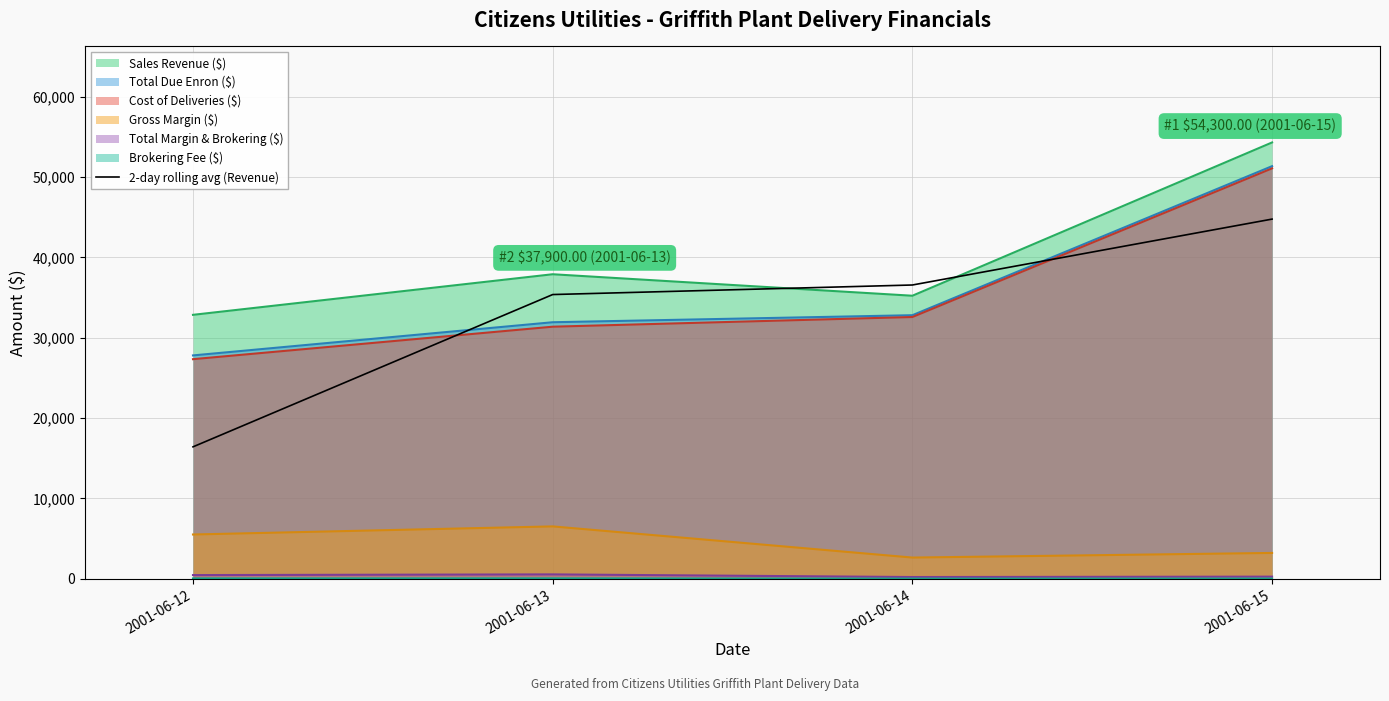

True or false: the data shows 4856.9 at 2001-06-12.

False